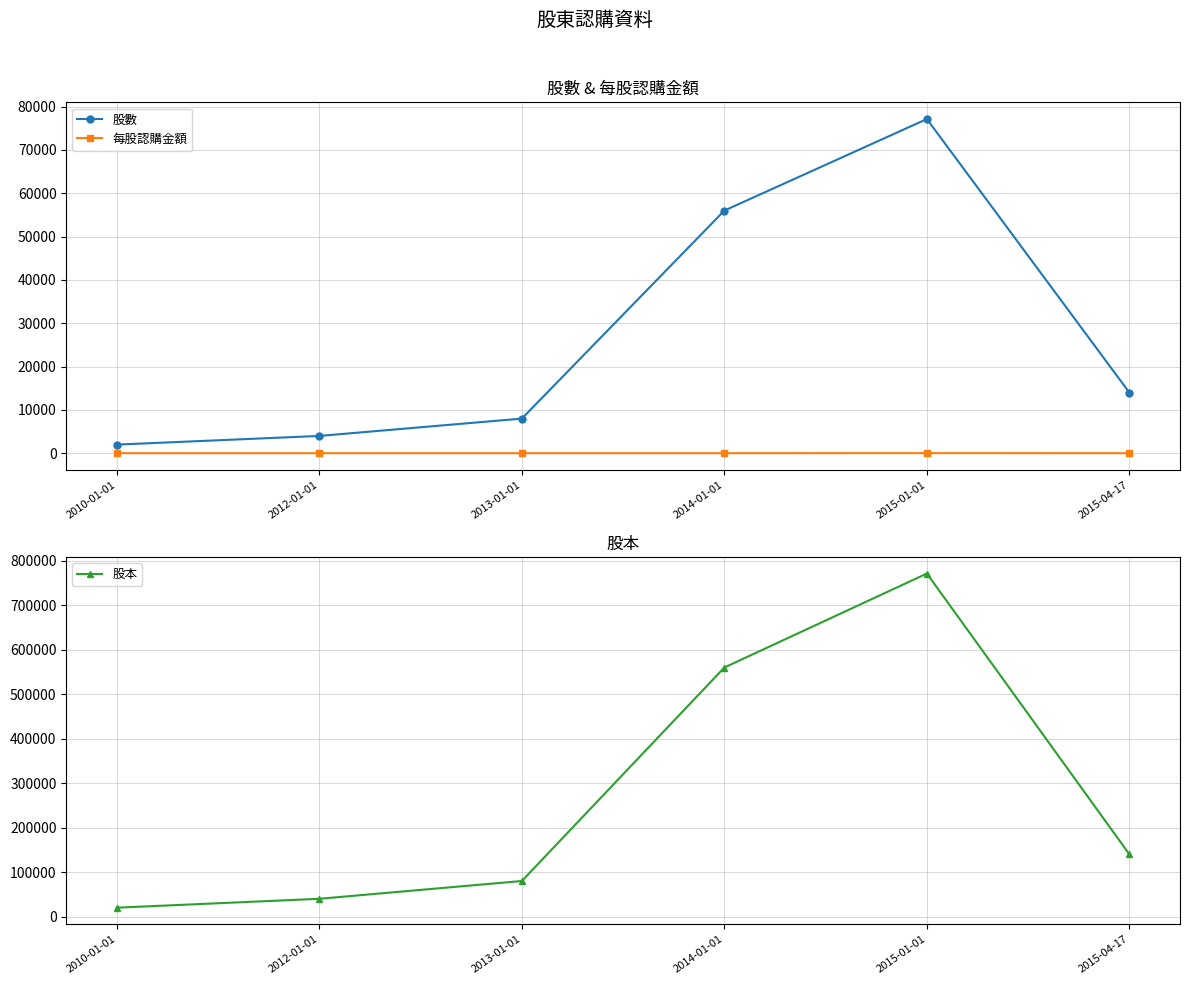

Rank the categories by 每股認購金額 value from lowest to highest.

2010-01-01, 2012-01-01, 2013-01-01, 2014-01-01, 2015-04-17, 2015-01-01